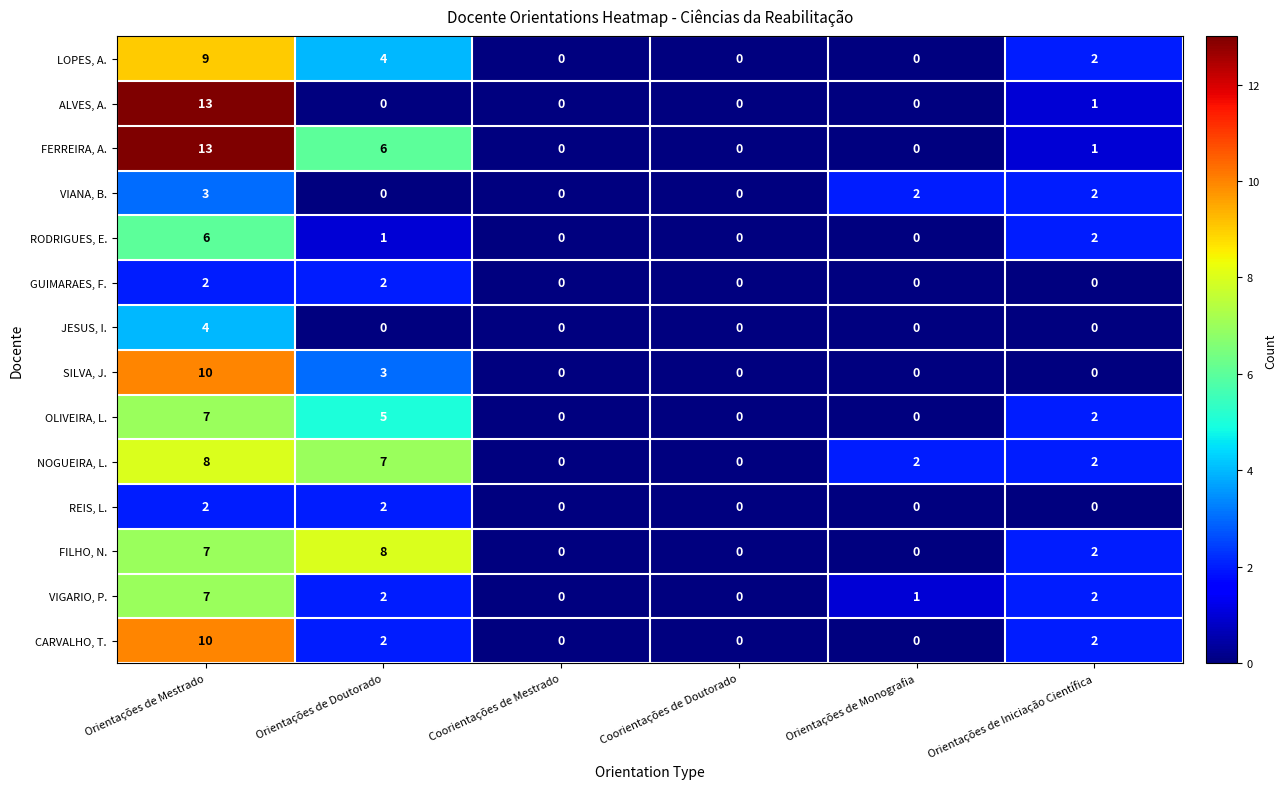

What is the difference between the OLIVEIRA, L. values at Orientações de Iniciação Científica and Orientações de Doutorado?

3